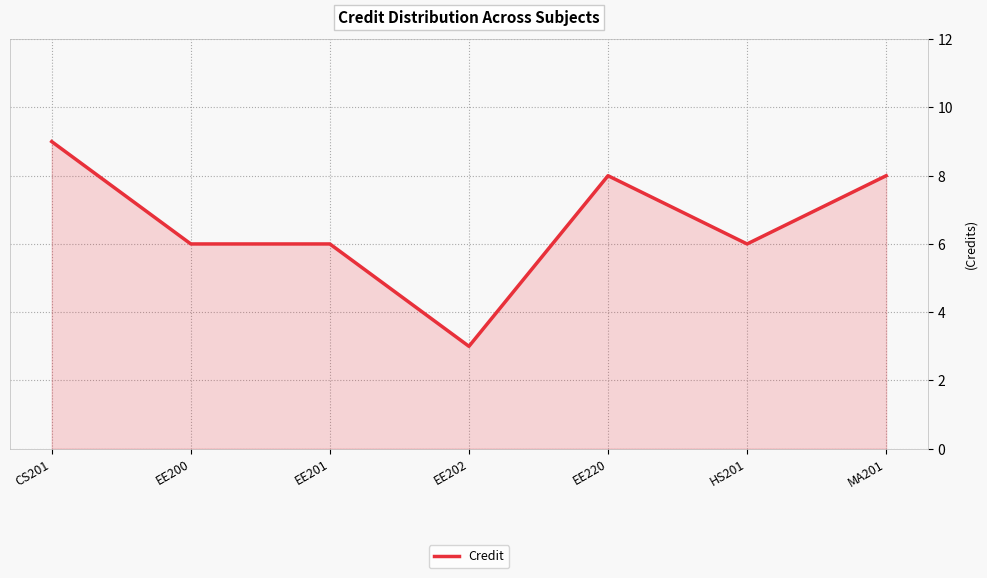

What is the smallest value displayed?

3